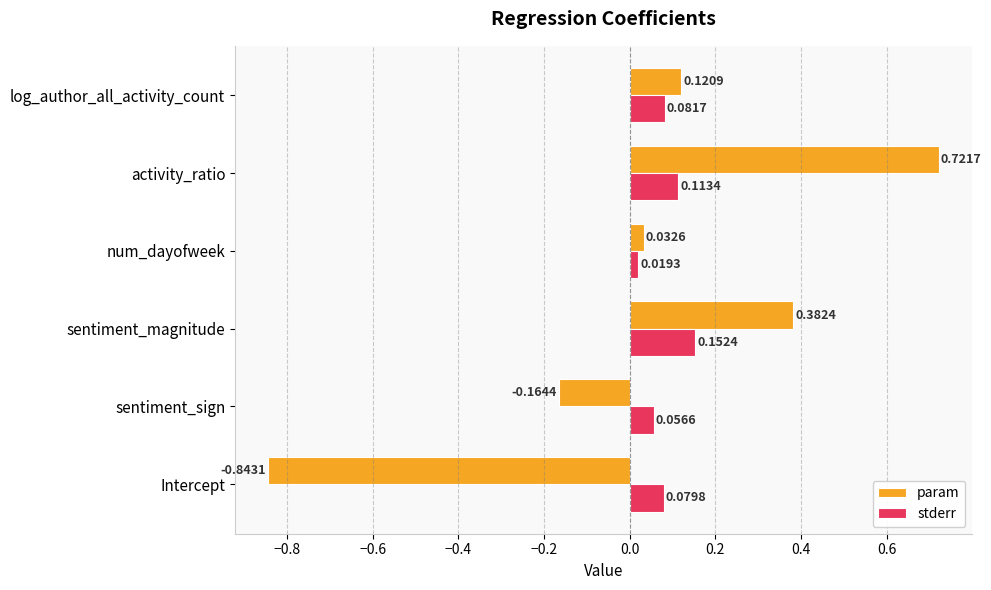

Which category has the highest value across all series?

activity_ratio